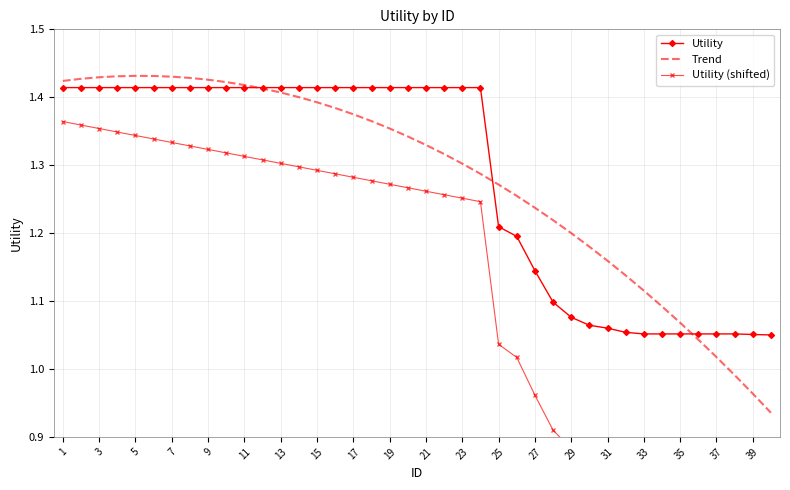

Is it true that Trend equals 0.7 at 11?

False